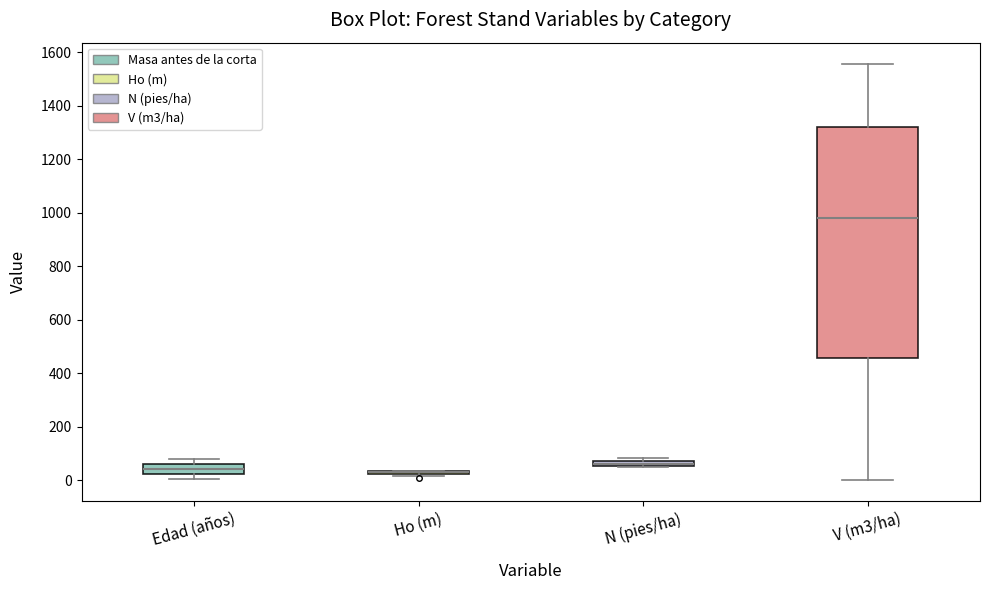

Where does the upper whisker of the box for V (m3/ha) end on the y-axis? The values are not printed on the chart, so give them approximately, as read against the axis.

1560